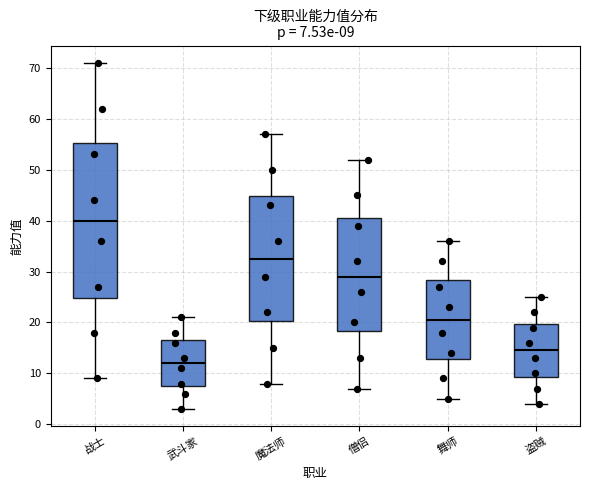

Which box has the highest median line?

战士